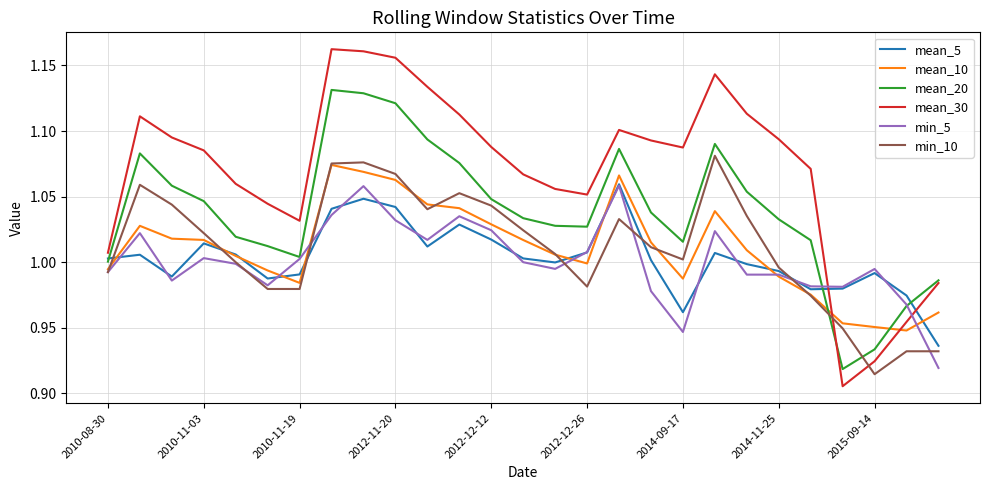

How many lines are shown in the chart?

6